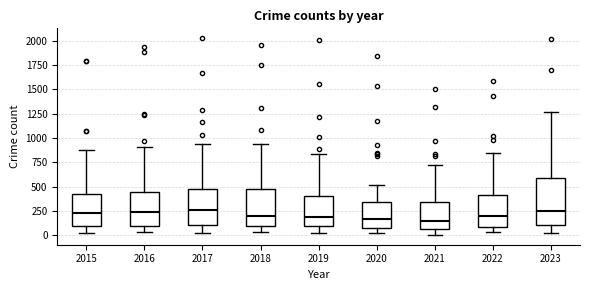

Reading left to right, read every box against the y-axis: the position of its median line, the range the box covers, and the ends of its whiskers. The values are not printed on the chart, so give them approximately, as read against the axis.

2015: median 250, box 100 to 400, whiskers 0 to 900
2016: median 250, box 100 to 450, whiskers 50 to 900
2017: median 250, box 100 to 450, whiskers 50 to 950
2018: median 200, box 100 to 450, whiskers 50 to 950
2019: median 200, box 100 to 400, whiskers 50 to 850
2020: median 150, box 100 to 350, whiskers 50 to 500
2021: median 150, box 50 to 350, whiskers 0 to 700
2022: median 200, box 100 to 400, whiskers 50 to 850
2023: median 250, box 100 to 600, whiskers 50 to 1250